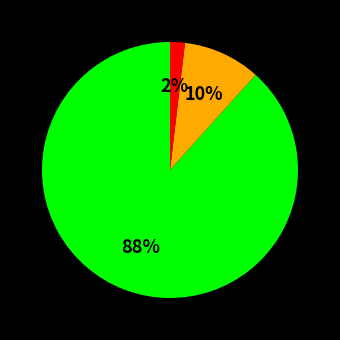

To the nearest percent, what is the average slice percentage?

33%